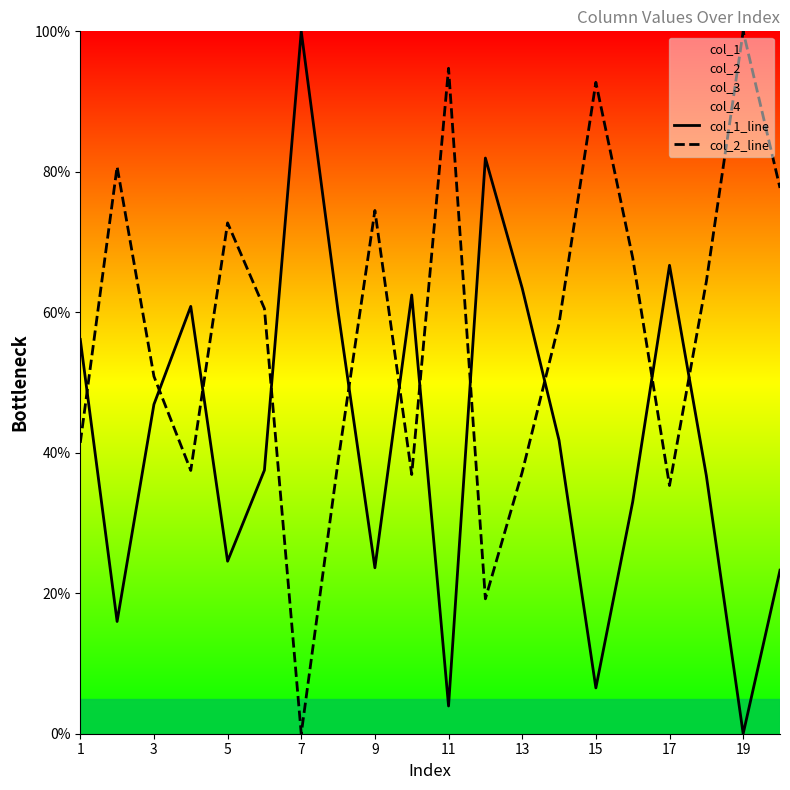

True or false: col_1_line and col_2_line cross at least once.

True